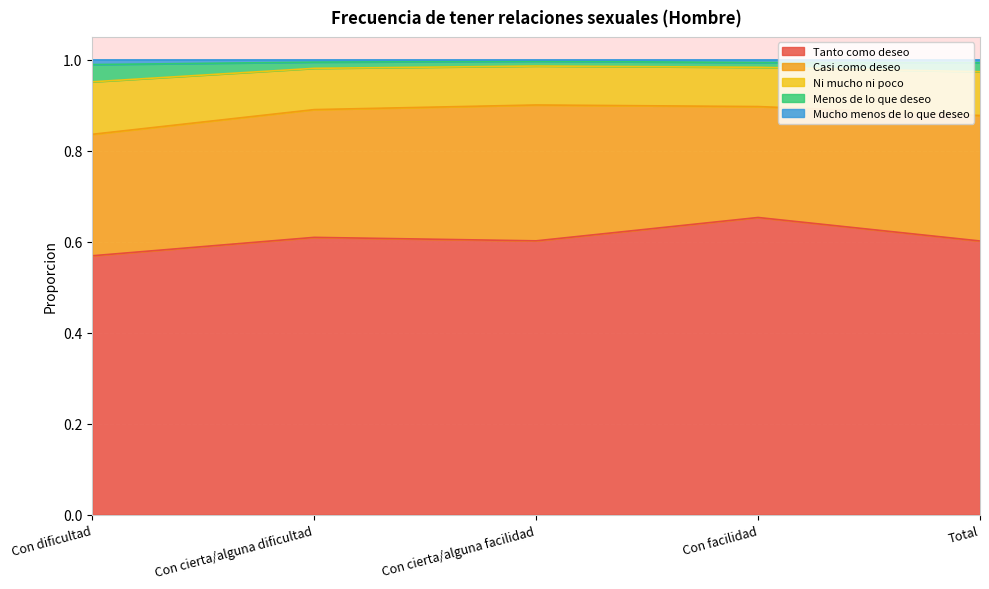

The Mucho menos de lo que deseo series shows 1.0 at Total. True or false?

True